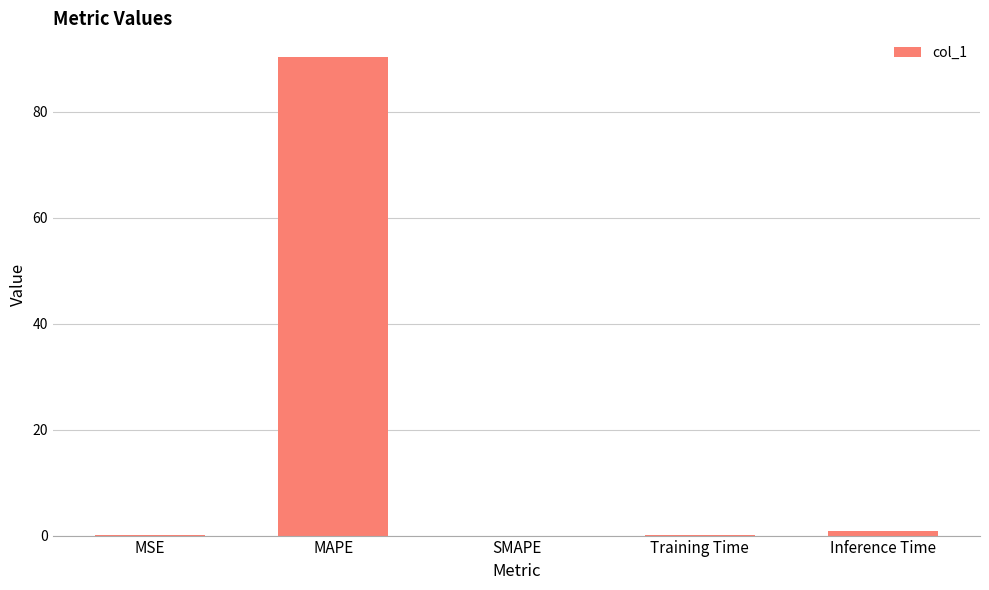

Read the value at Inference Time.

0.9